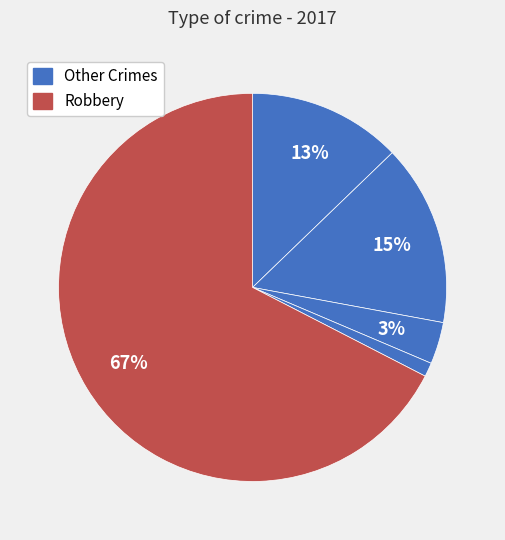

How many slices are in this pie chart?

5